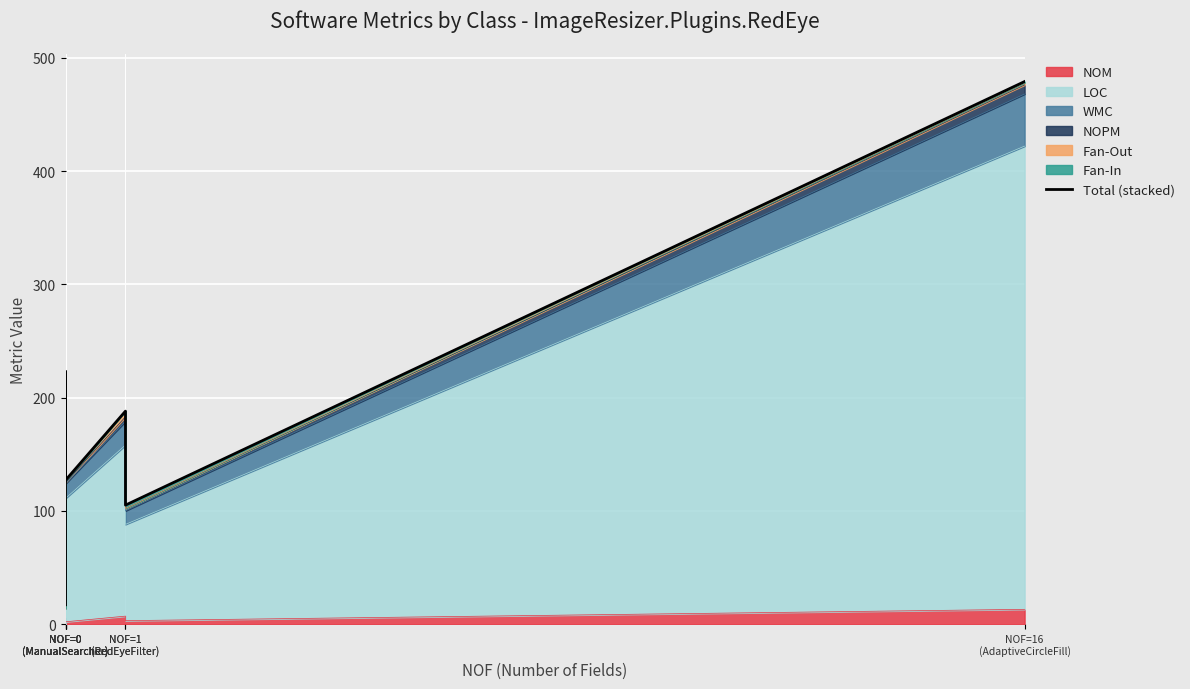

What is the sum of the values at NOF=1
(RedEyeFilter) and NOF=16
(AdaptiveCircleFill)?

584